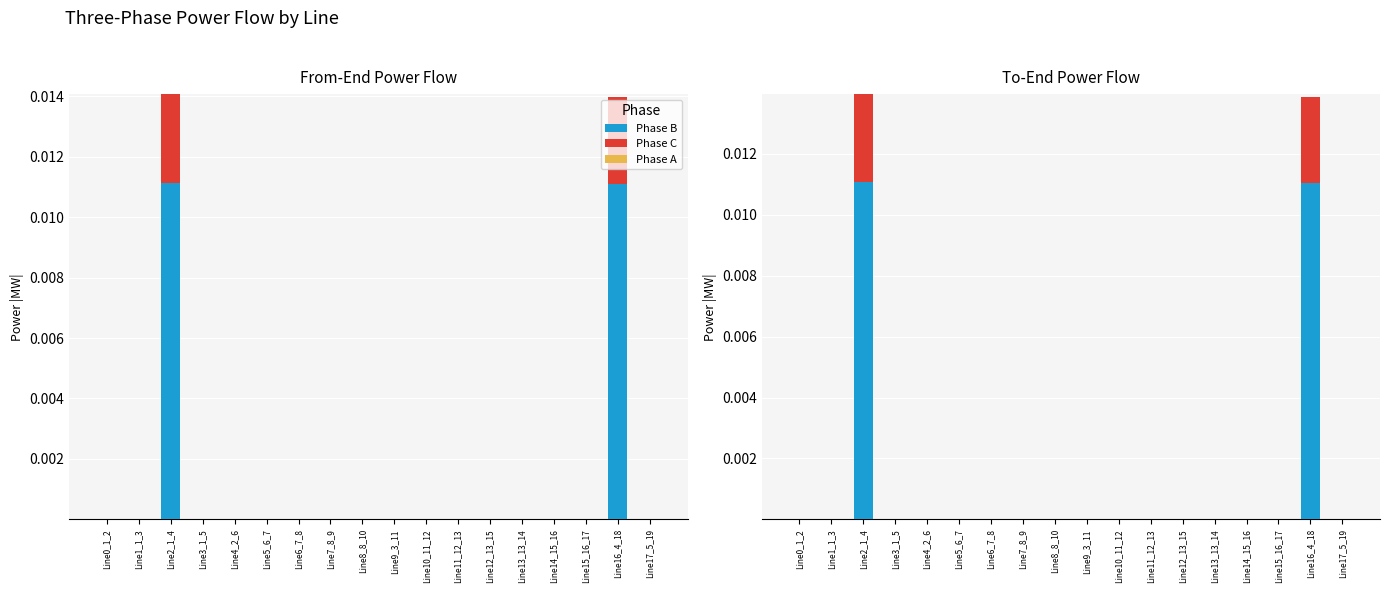

What is the label of the 7th bar from the left?

Line6_7_8